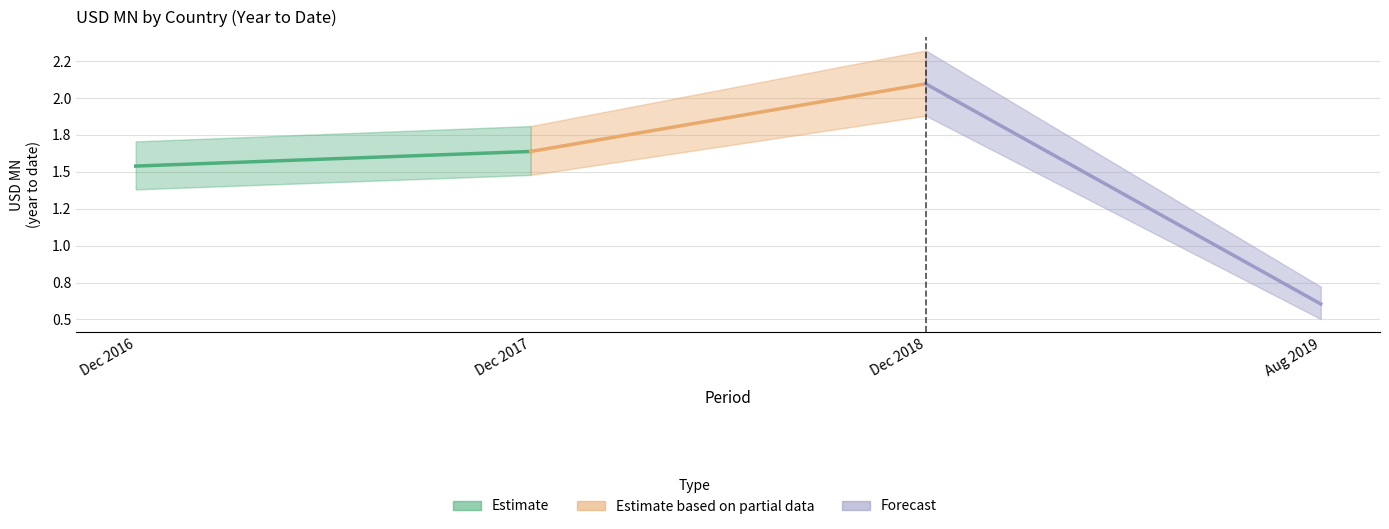

What are all the series names shown in the legend?

Estimate, Estimate based on partial data, Forecast